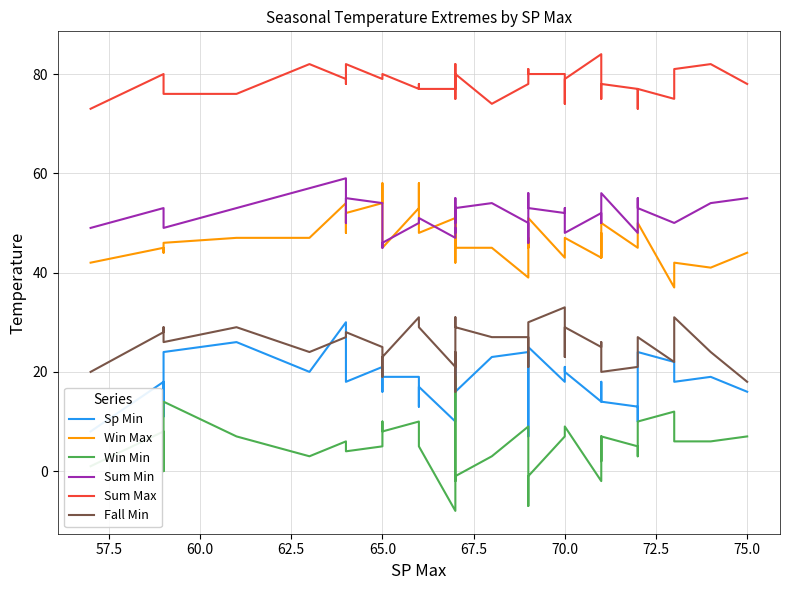

True or false: Win Min has a value of 12 at 75.0.

False